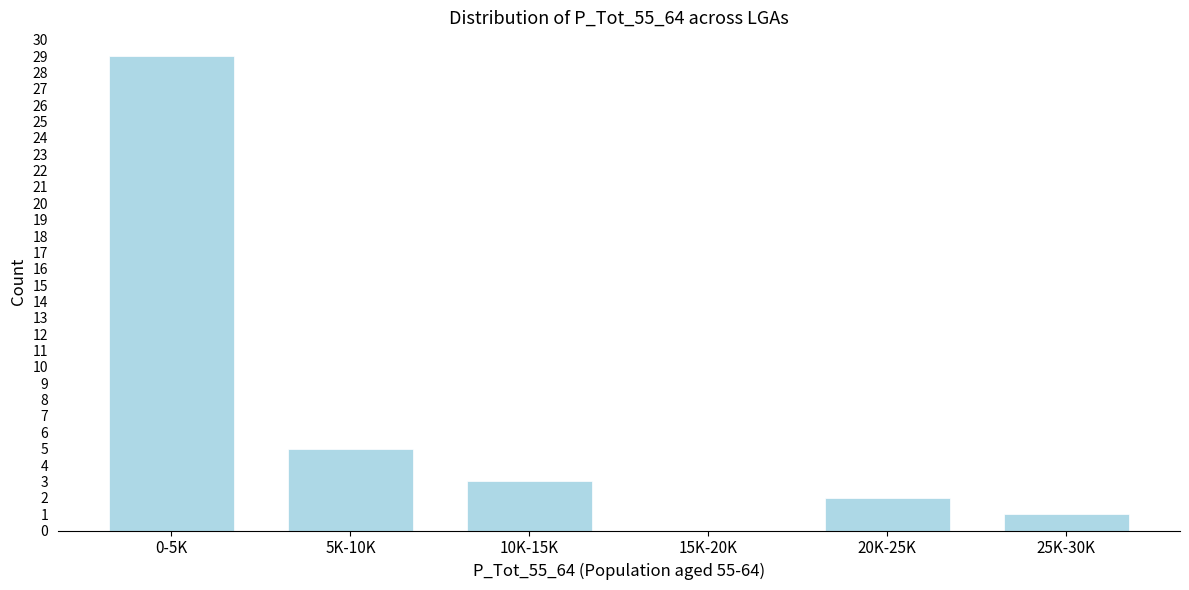

Reading right to left, what are all the values shown in this chart?

25K-30K=1	20K-25K=2	15K-20K=0	10K-15K=3	5K-10K=5	0-5K=29